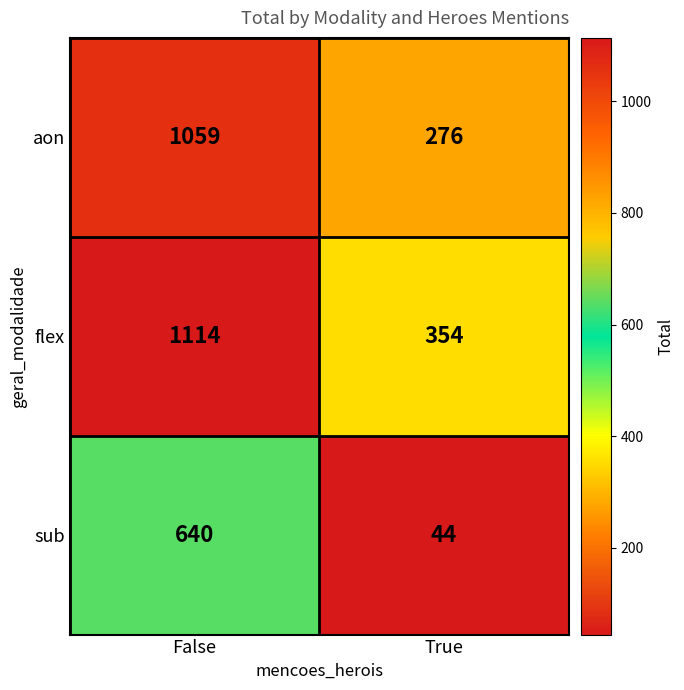

What is the maximum value shown in the chart?

1114